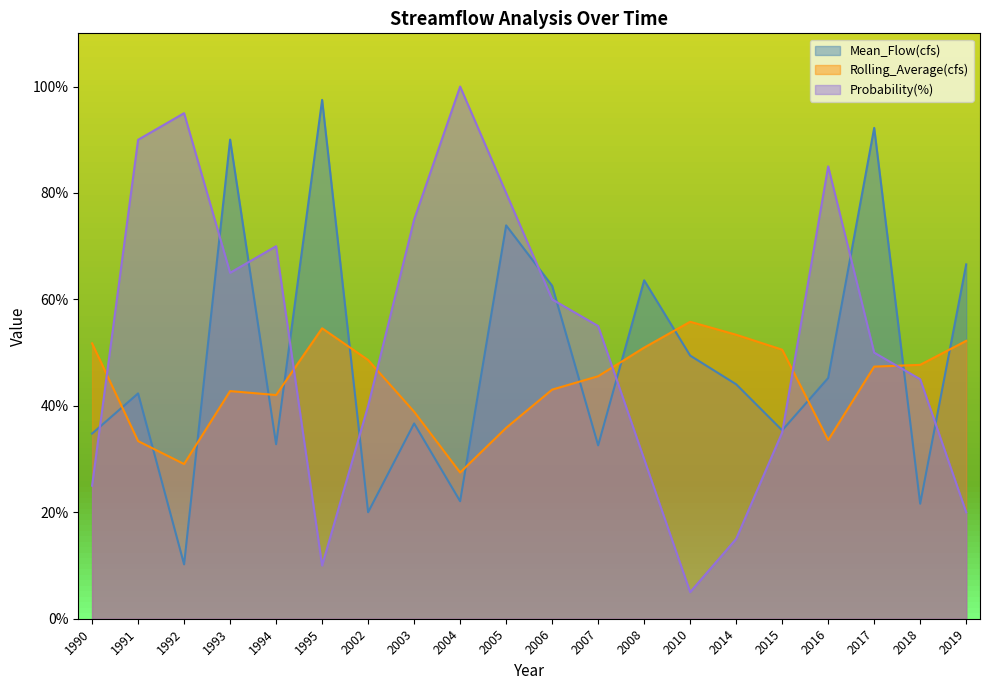

What is the maximum value shown in the chart?

100.0